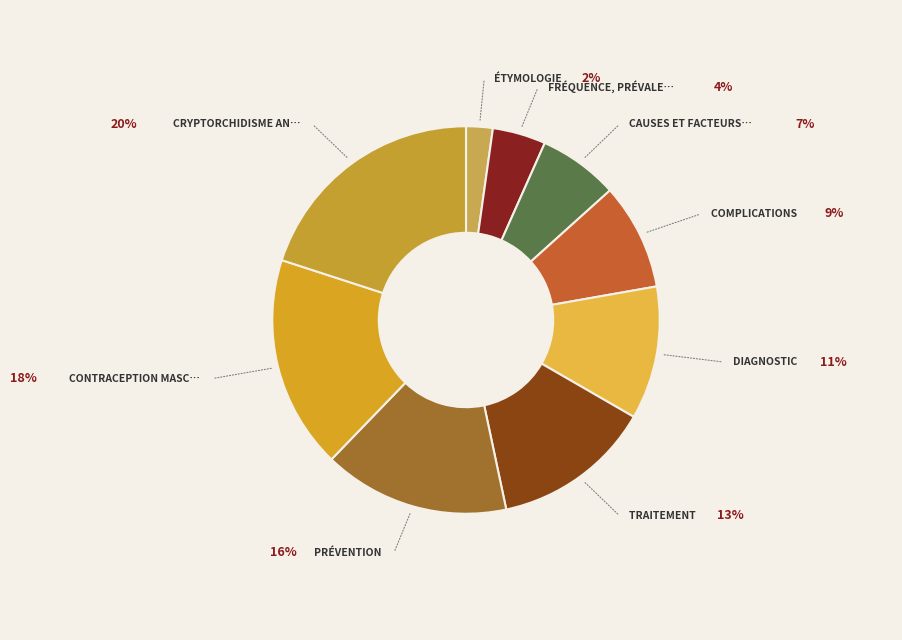

How many slices are in this pie chart?

9